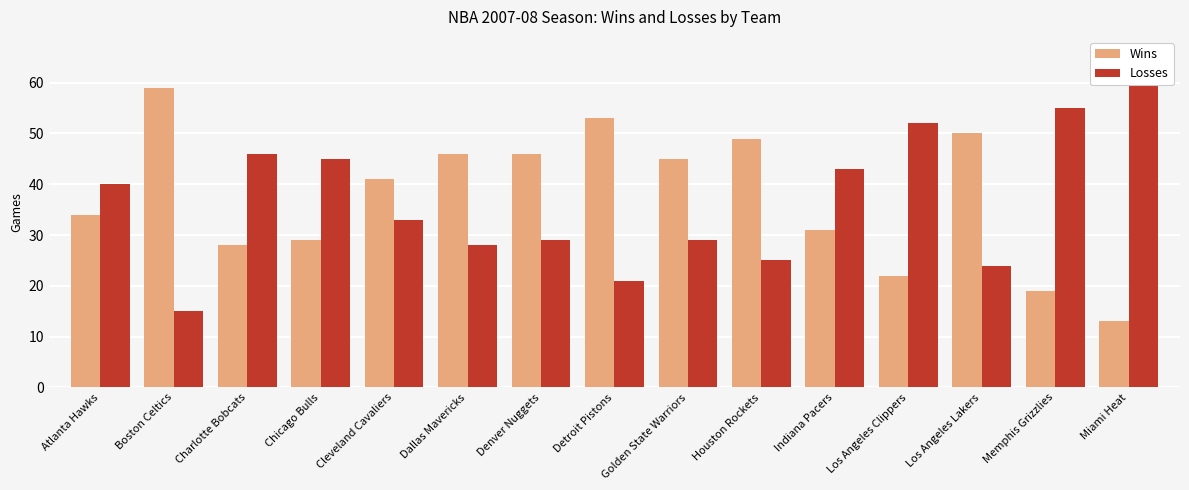

Between Dallas Mavericks and Detroit Pistons, which series saw the biggest shift?

Wins